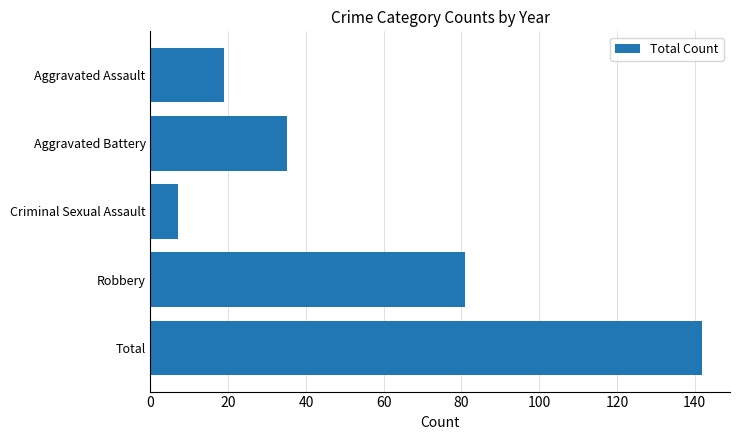

What is the difference between the maximum and second lowest values?

123